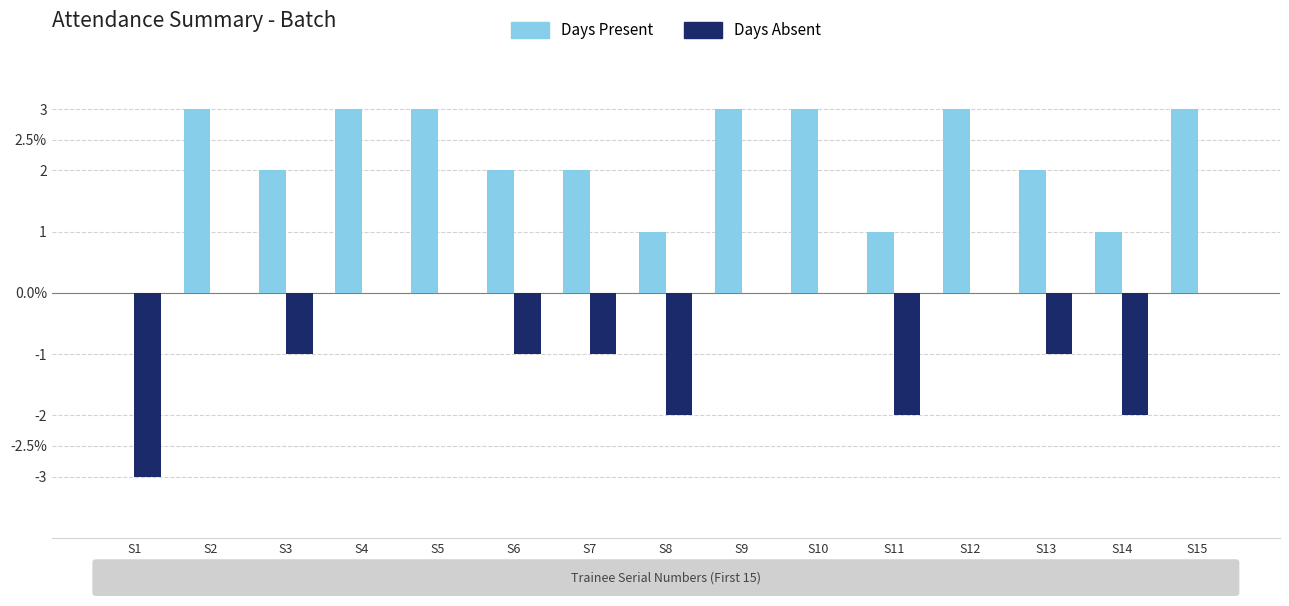

Which category has the highest value across all series?

S2